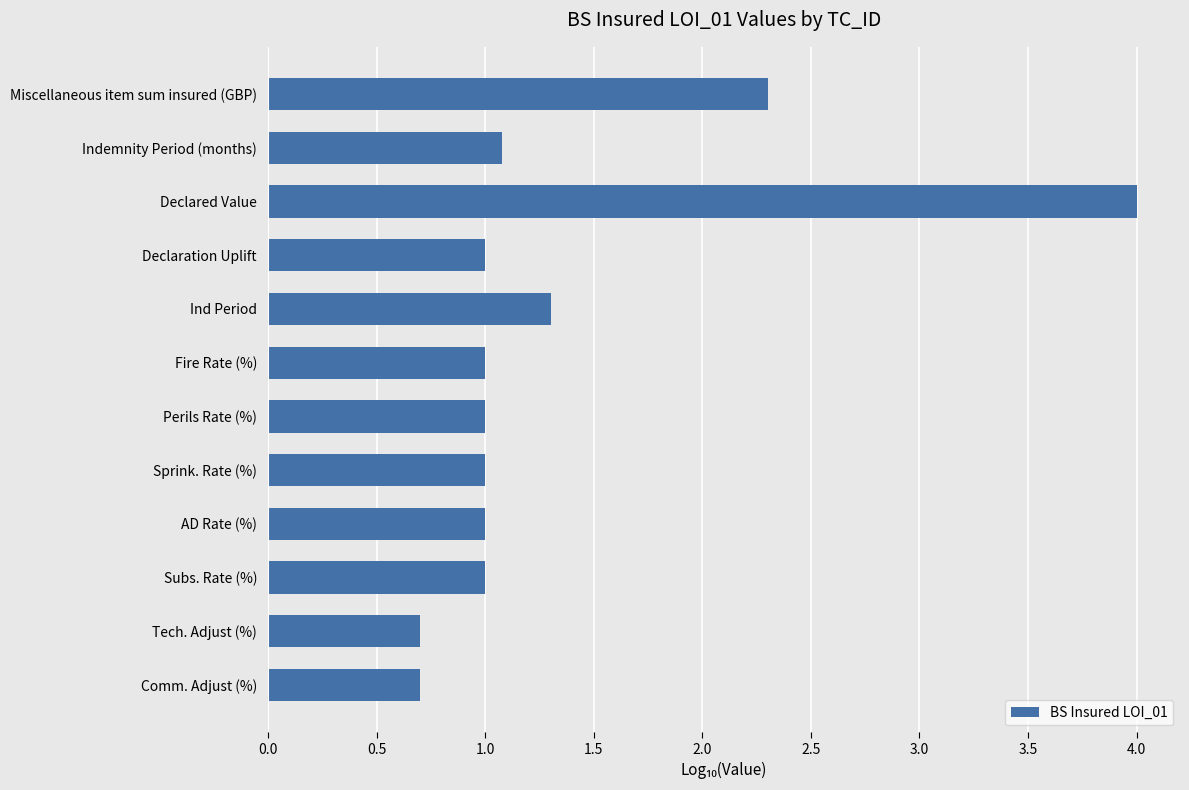

Reading top to bottom, transcribe all the data shown in this chart.

Miscellaneous item sum insured (GBP)=2.3	Indemnity Period (months)=1.1	Declared Value=4.0	Declaration Uplift=1.0	Ind Period=1.3	Fire Rate (%)=1.0	Perils Rate (%)=1.0	Sprink. Rate (%)=1.0	AD Rate (%)=1.0	Subs. Rate (%)=1.0	Tech. Adjust (%)=0.7	Comm. Adjust (%)=0.7